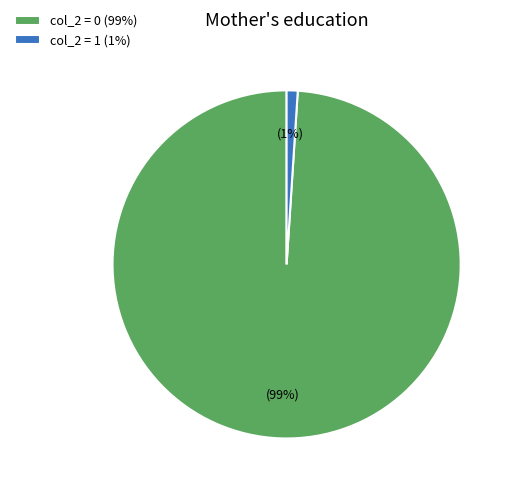

Which has a higher value, col_2 = 0 (99%) or col_2 = 1 (1%)?

col_2 = 0 (99%)